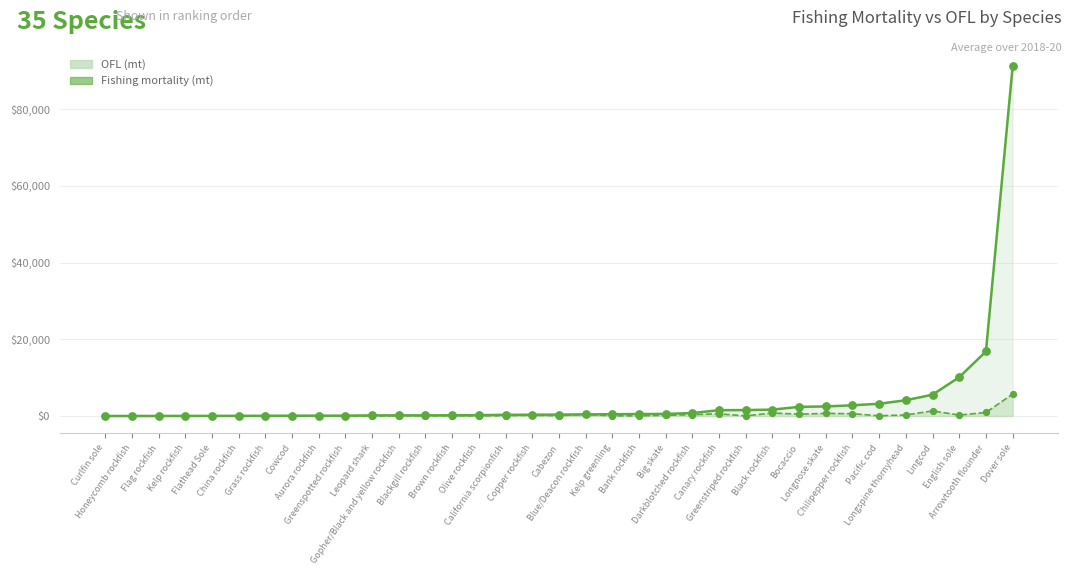

What is the total value across all series at Greenspotted rockfish?

111.7